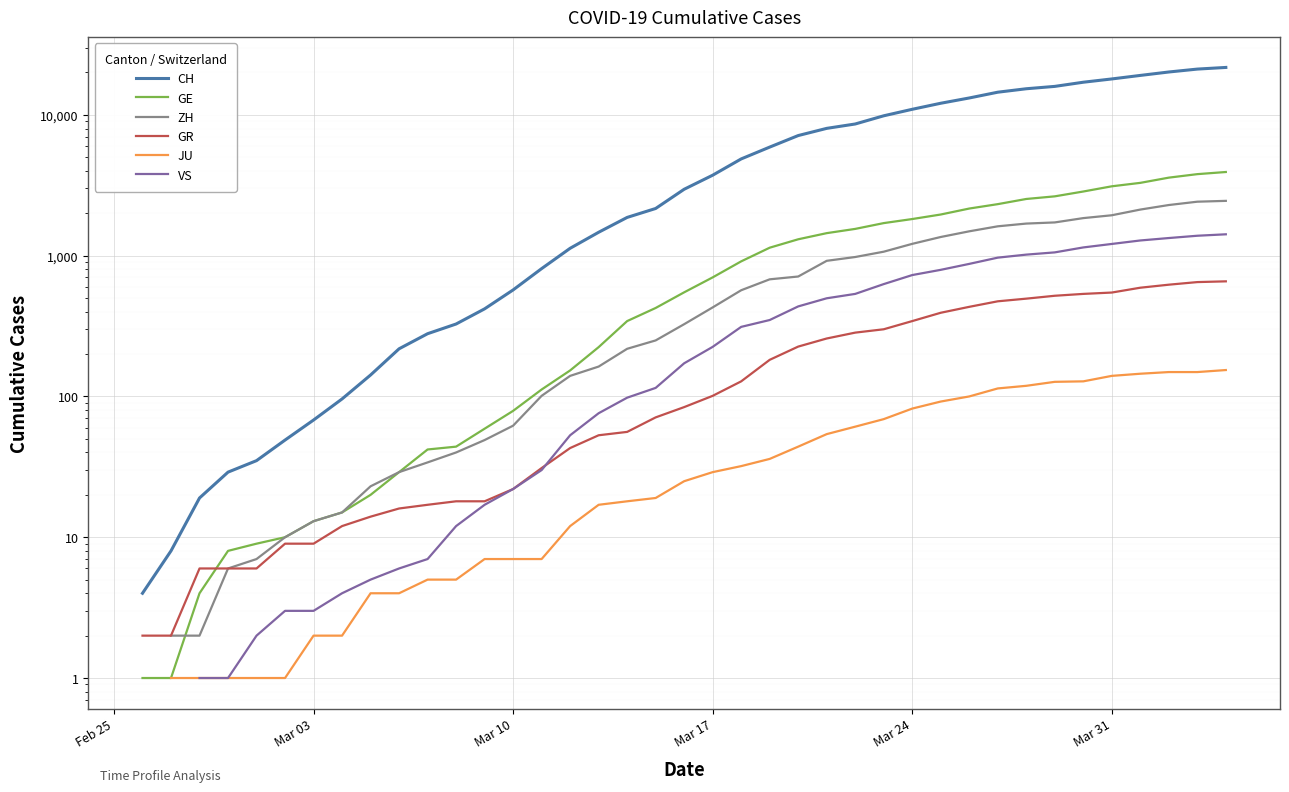

What position from the left is Mar 03?

8